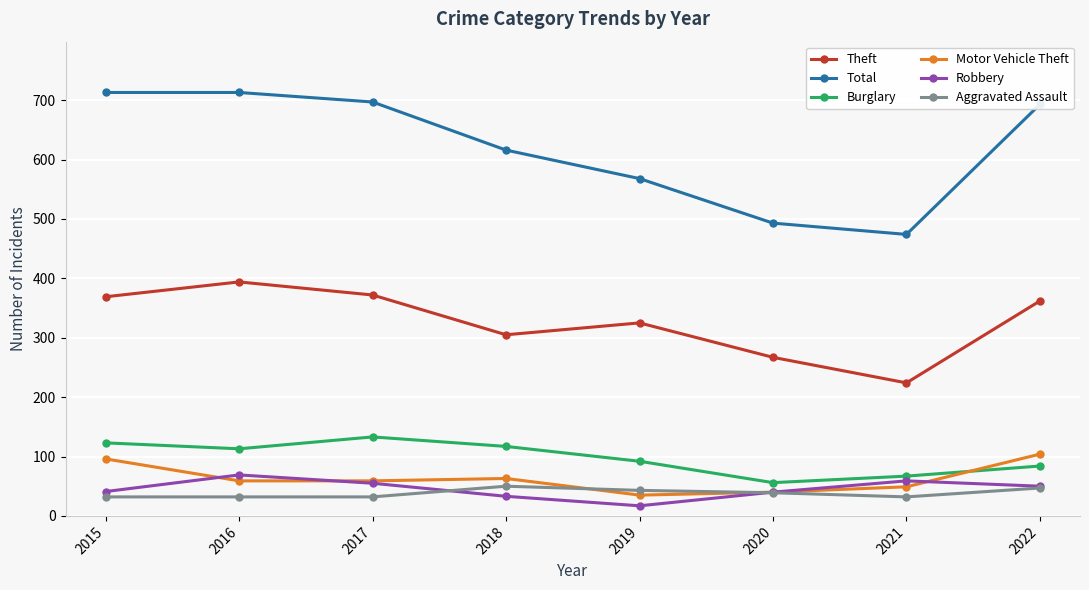

True or false: Theft and Burglary intersect in this chart.

False